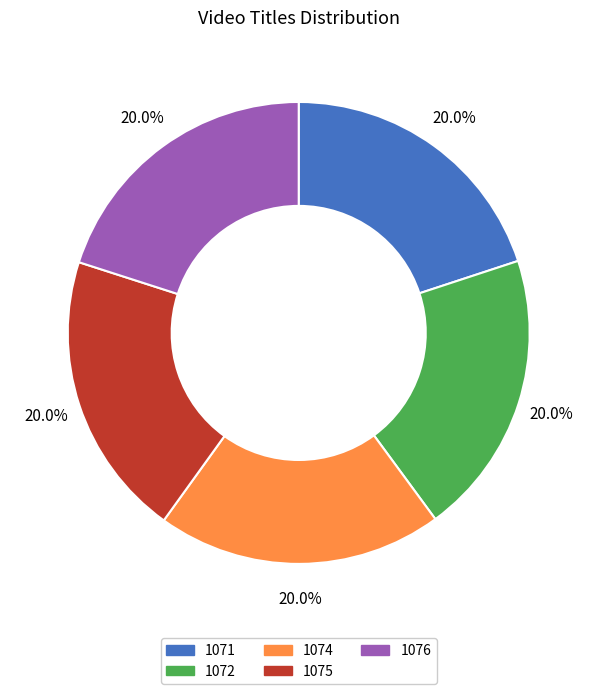

To the nearest percent, what is the average slice percentage?

20%